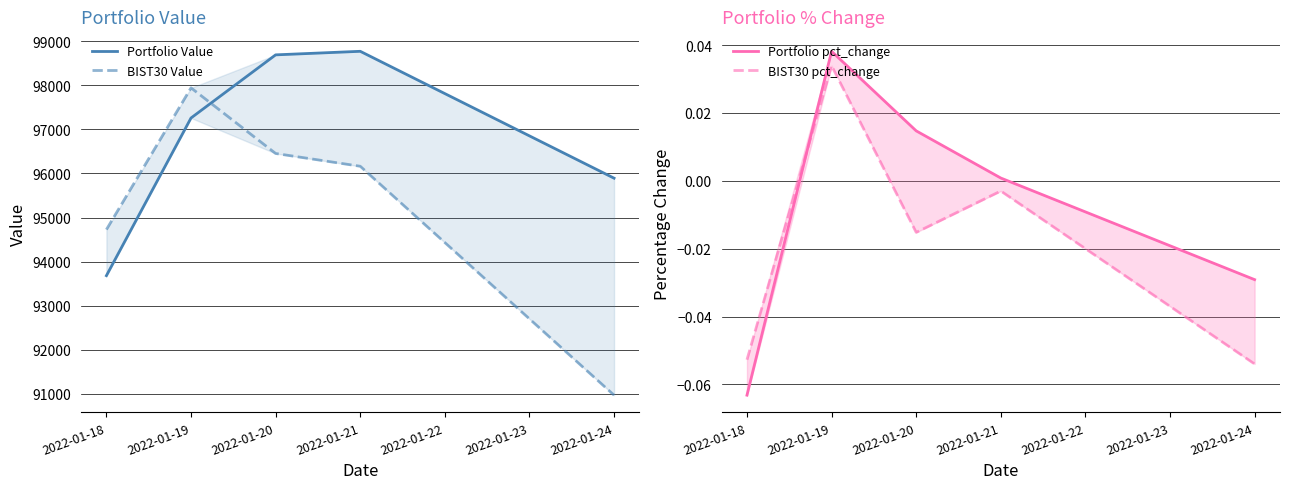

How many series are shown in this chart?

4